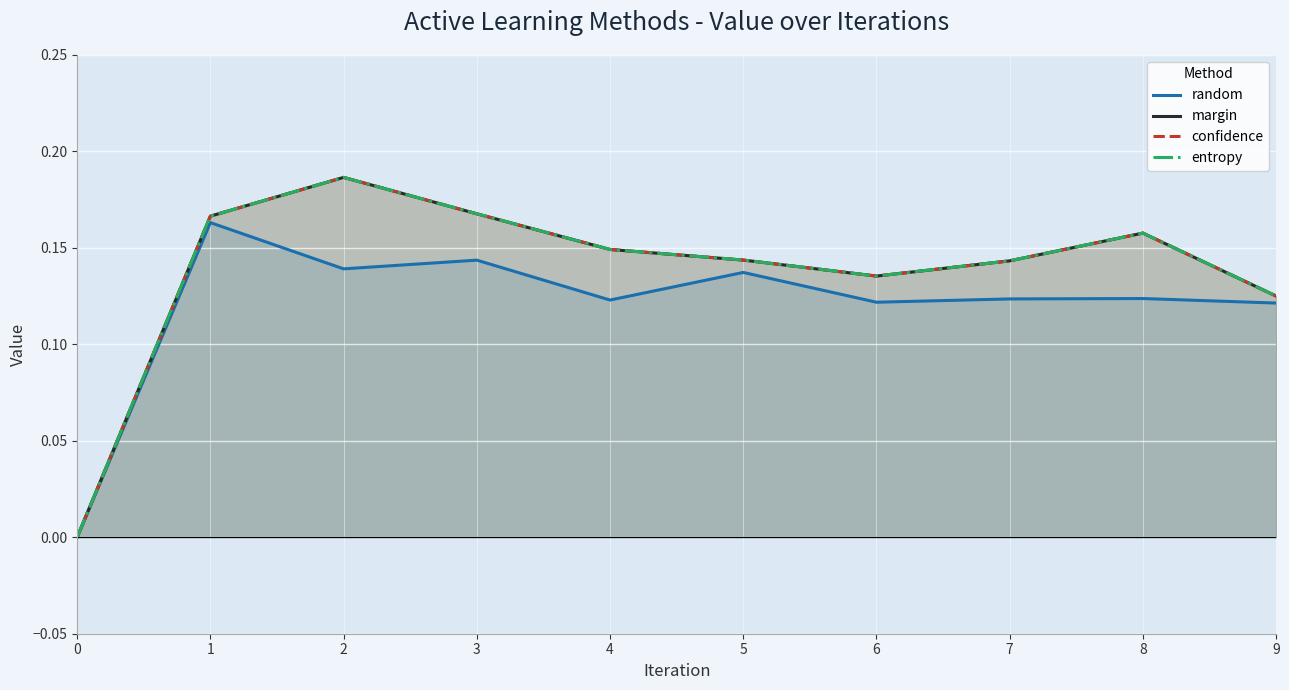

Is the value of entropy at 0 greater than the value of confidence at 8?

No